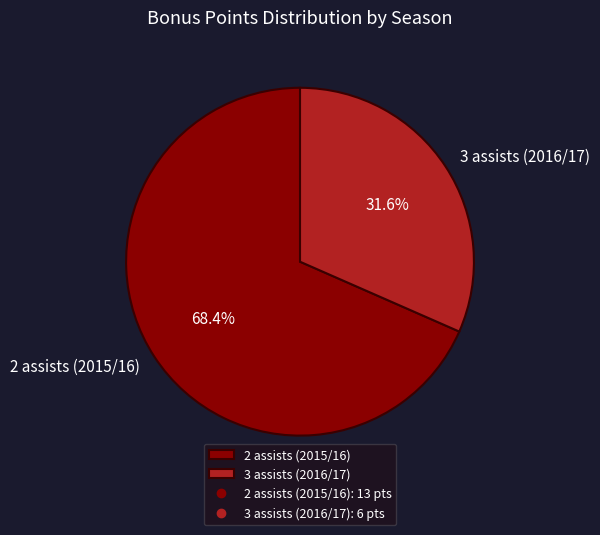

What percentage is the 2 assists (2015/16) slice, to the nearest percent?

68%